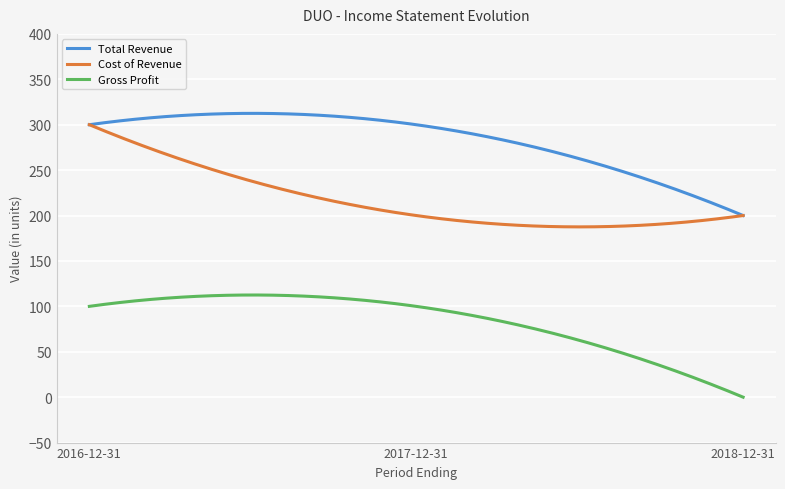

Which series has the largest total across all categories?

Total Revenue